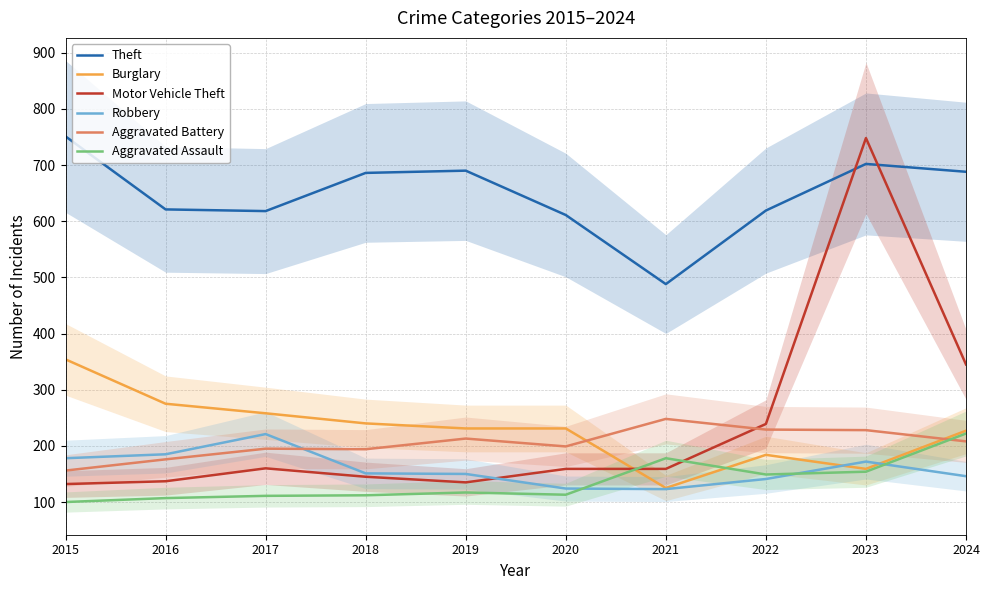

Between 2015 and 2018, which is larger?

2015